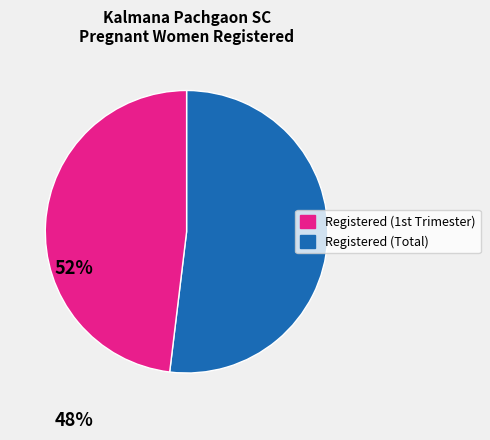

How many slices are in this pie chart?

2